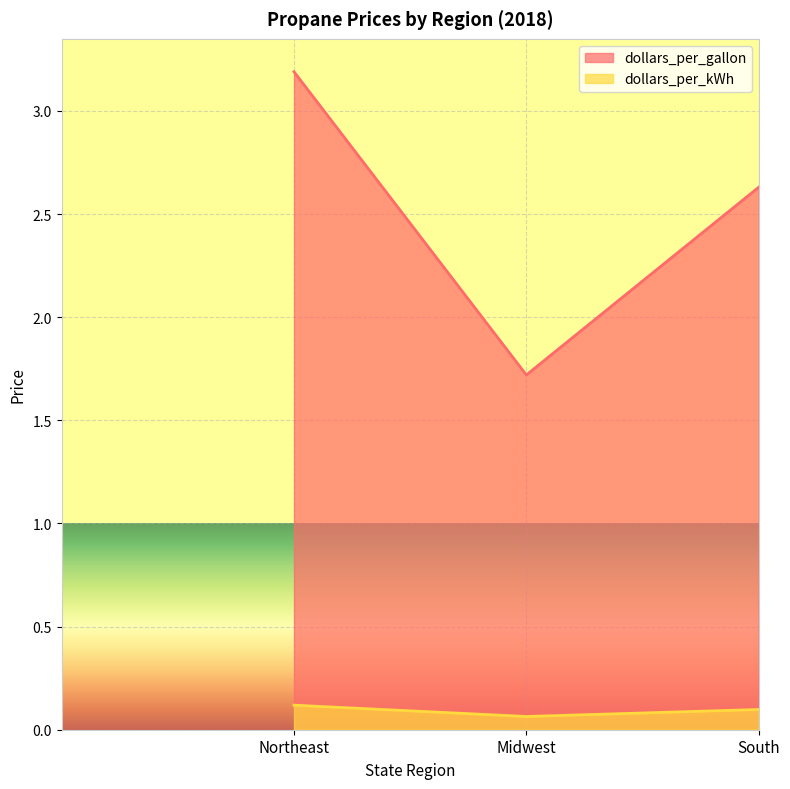

What are all the series names shown in the legend?

dollars_per_gallon, dollars_per_kWh